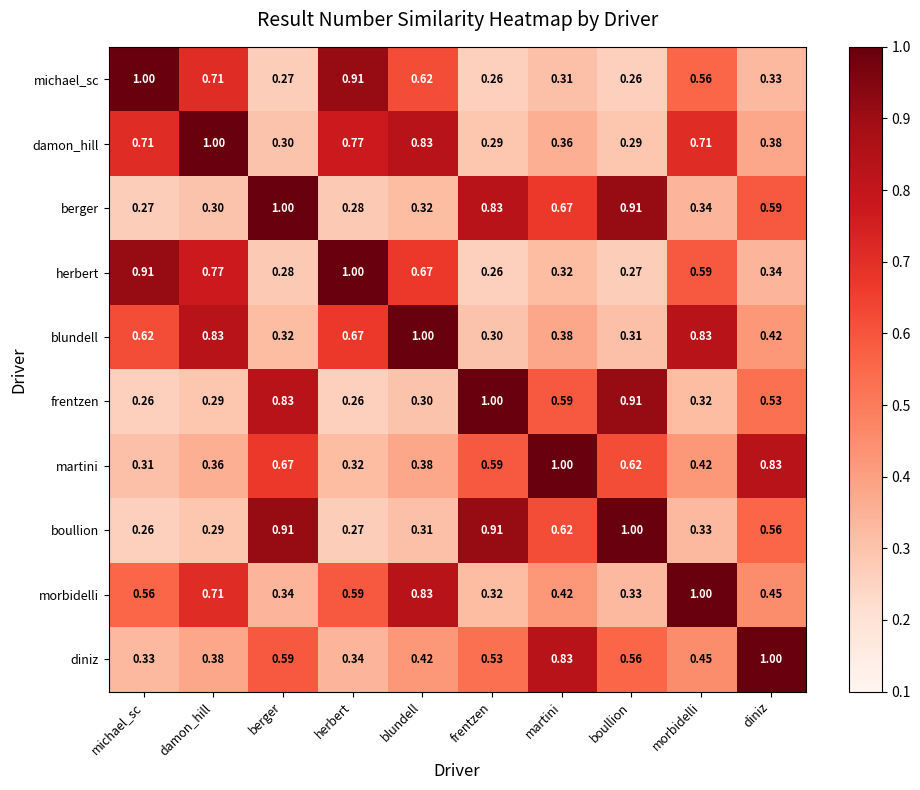

Rank the categories by diniz value from highest to lowest.

diniz, martini, berger, boullion, frentzen, morbidelli, blundell, damon_hill, herbert, michael_sc